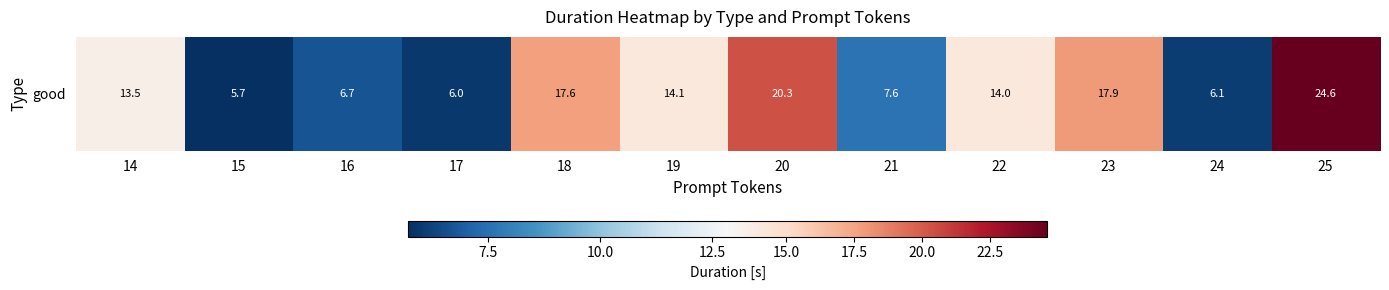

How many data points does each series have?

12